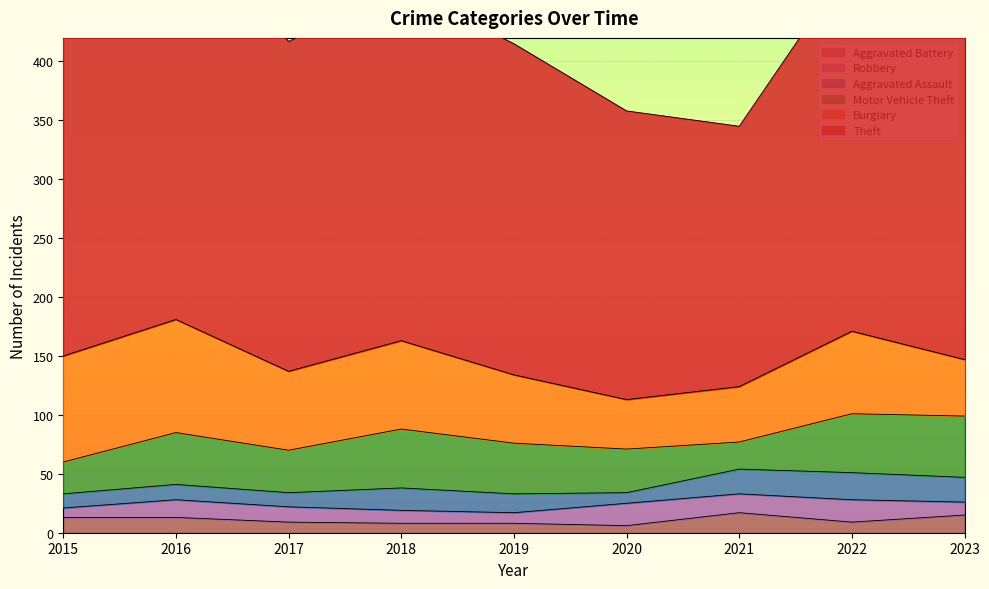

List the series in order of their peak value, highest first.

Theft, Burglary, Motor Vehicle Theft, Aggravated Assault, Robbery, Aggravated Battery